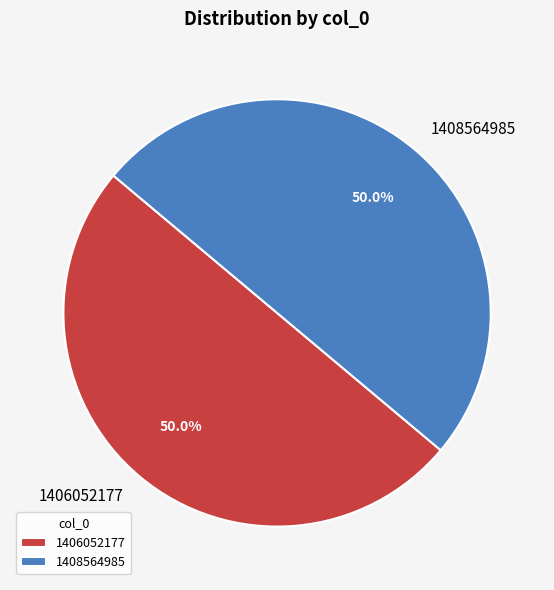

What portion of the pie excludes 1408564985?

50.0%